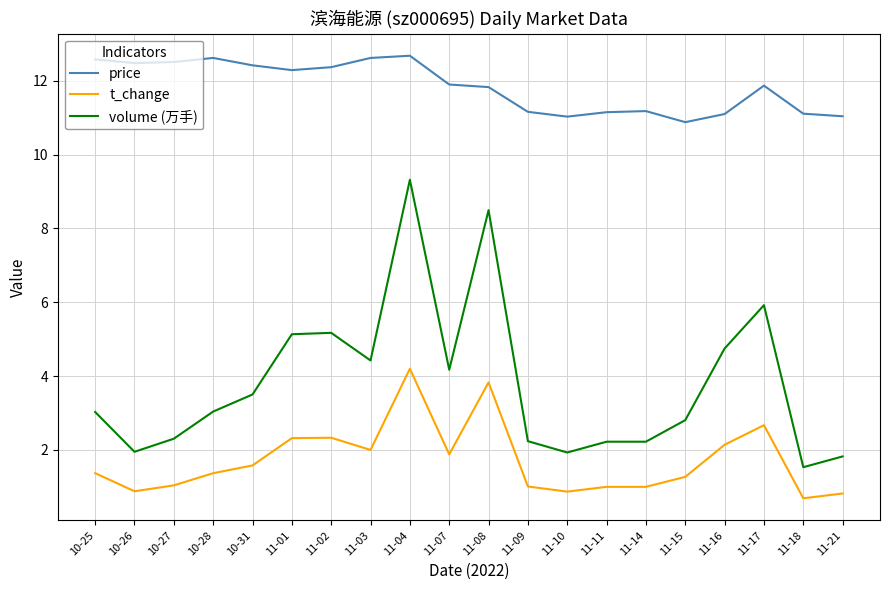

How many distinct data groups are displayed?

3